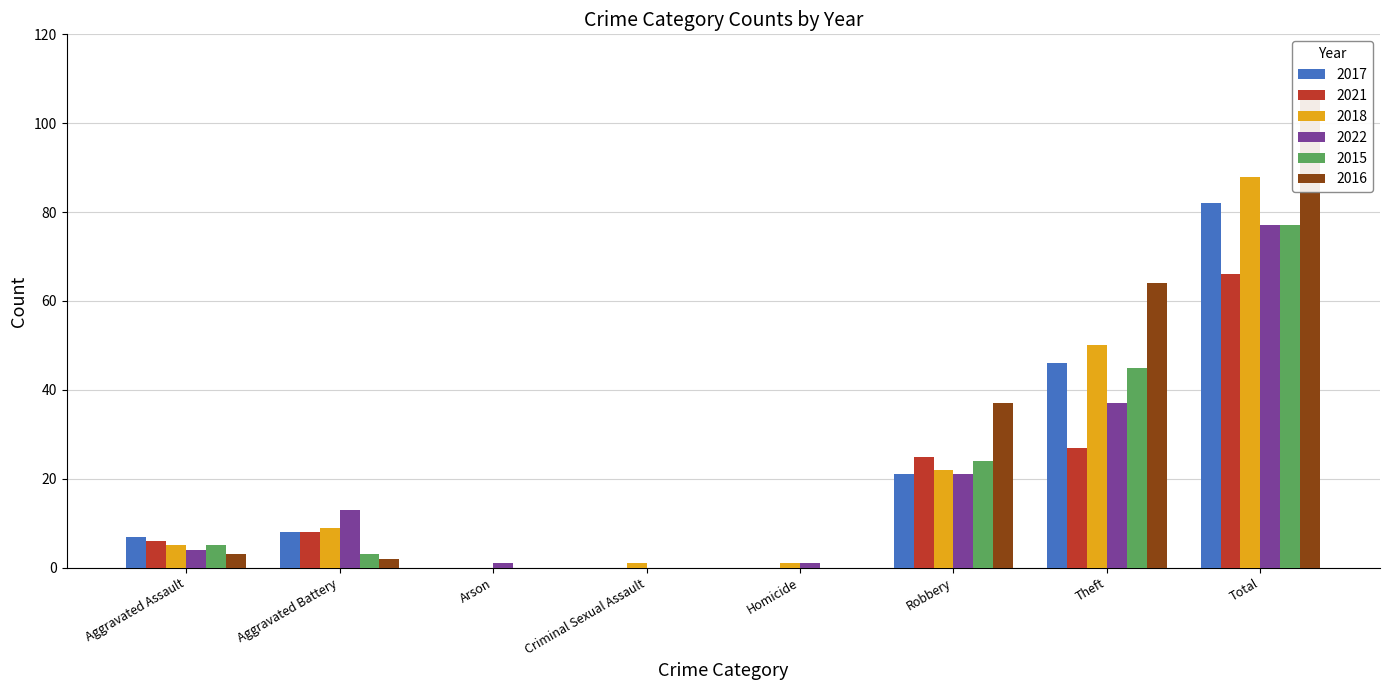

Rank the categories by 2021 value from lowest to highest.

Arson, Criminal Sexual Assault, Homicide, Aggravated Assault, Aggravated Battery, Robbery, Theft, Total